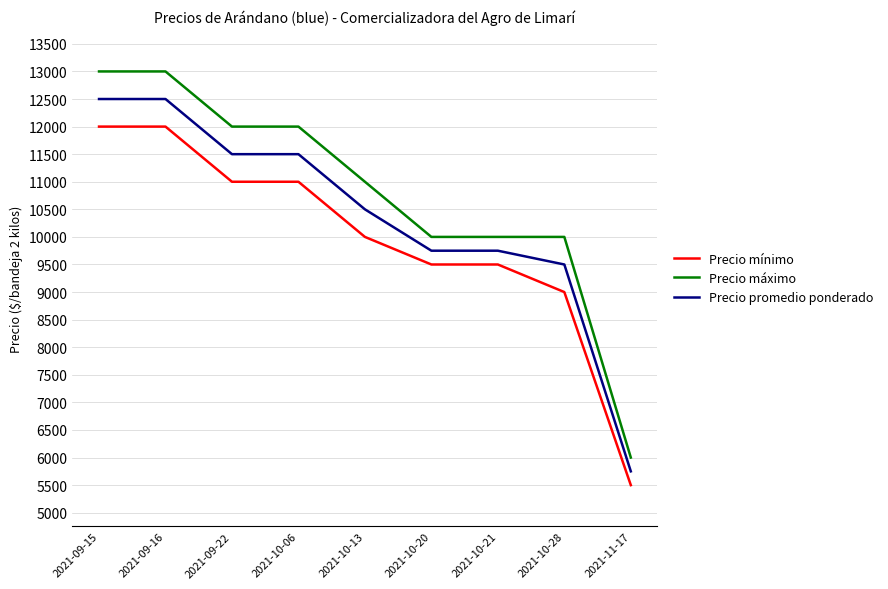

True or false: Precio máximo and Precio mínimo intersect in this chart.

False